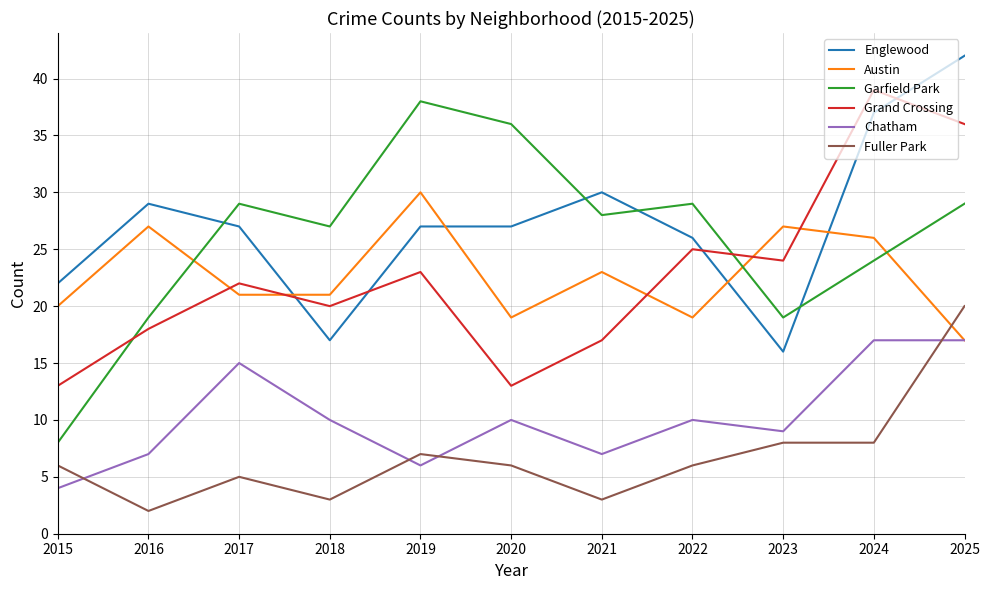

True or false: Chatham has more than 1 points higher than both neighbors.

True